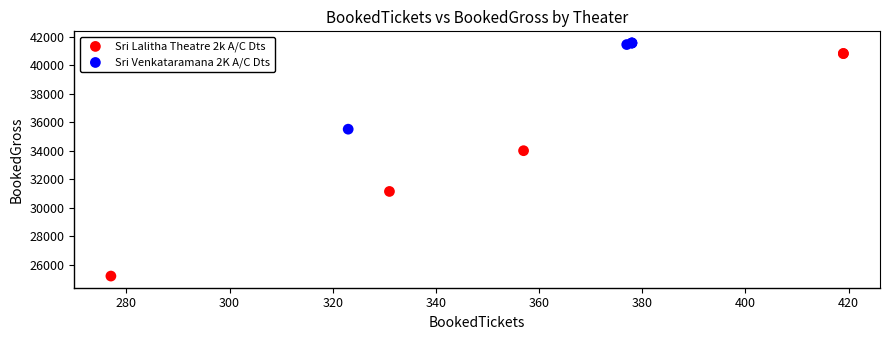

Which series contains the highest Y value?

Sri Venkataramana 2K A/C Dts